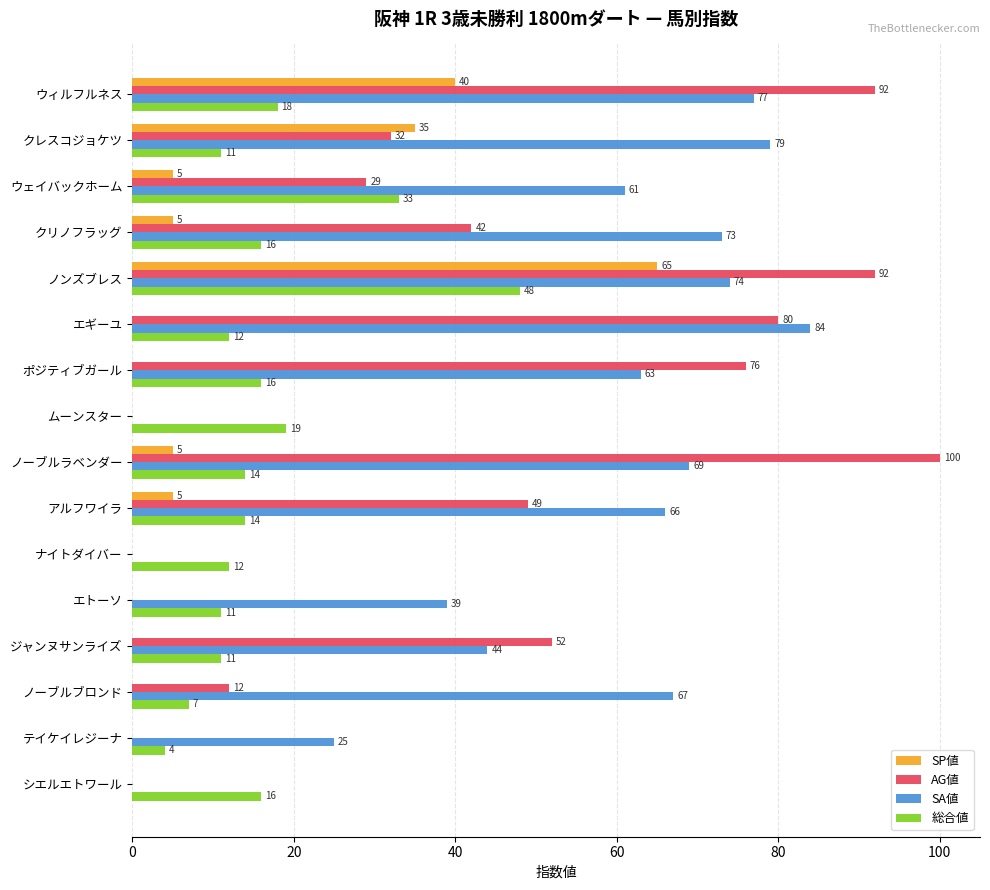

What is the total value across all series at ナイトダイバー?

12